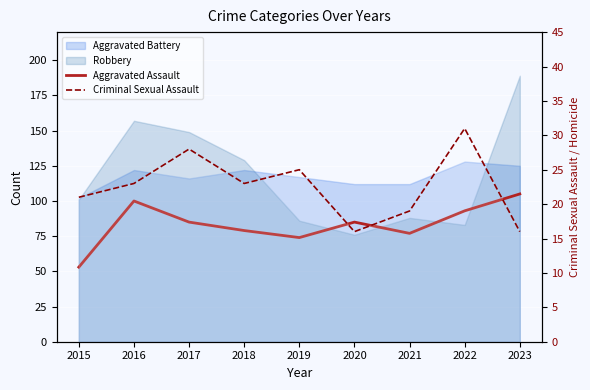

What is the difference between the highest and lowest values at 2022?

62